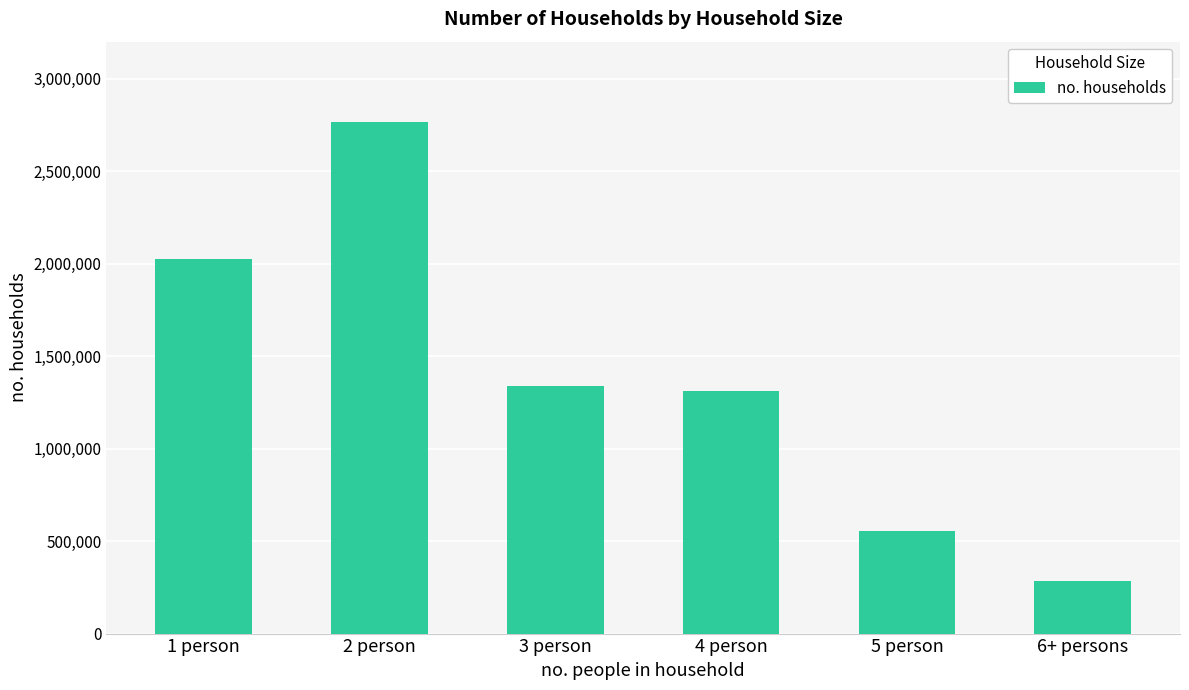

What is the difference between the maximum and minimum values?

2483219